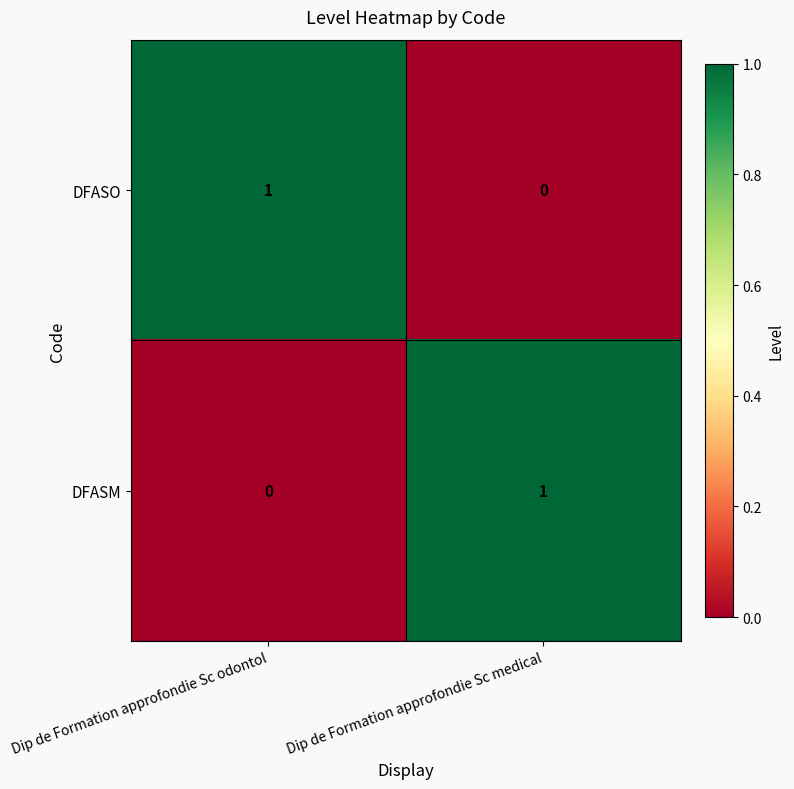

At how many categories does at least one series exceed 0?

2